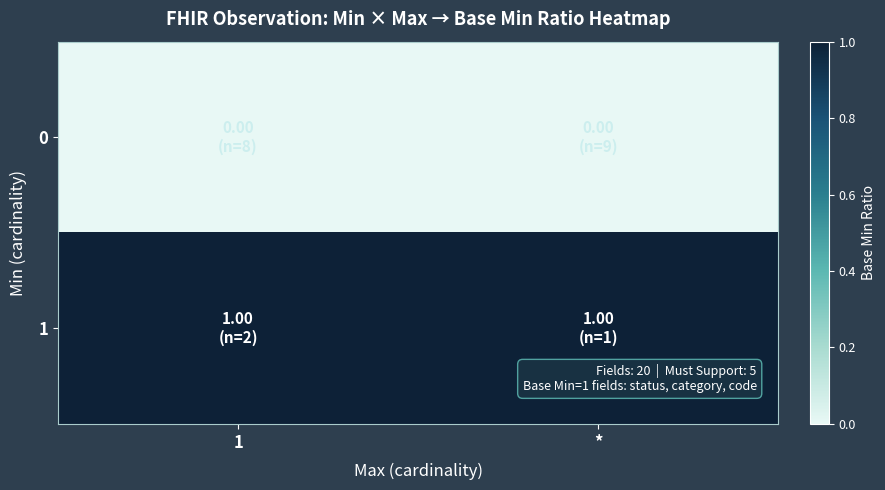

At how many categories does at least one series exceed 0?

2